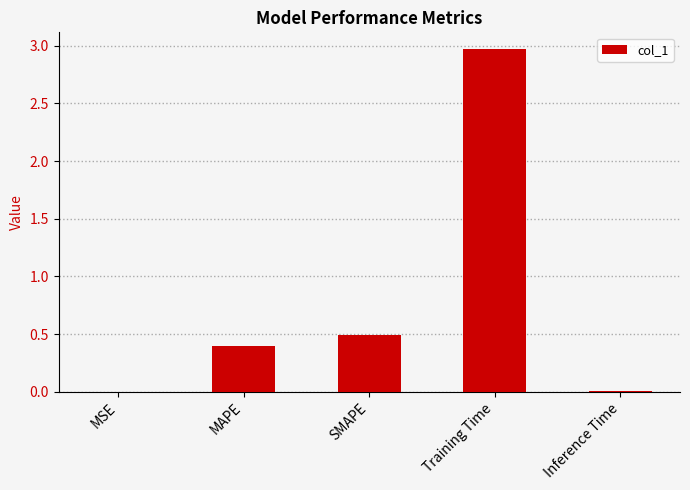

True or false: the data shows 0.4 at MAPE.

True